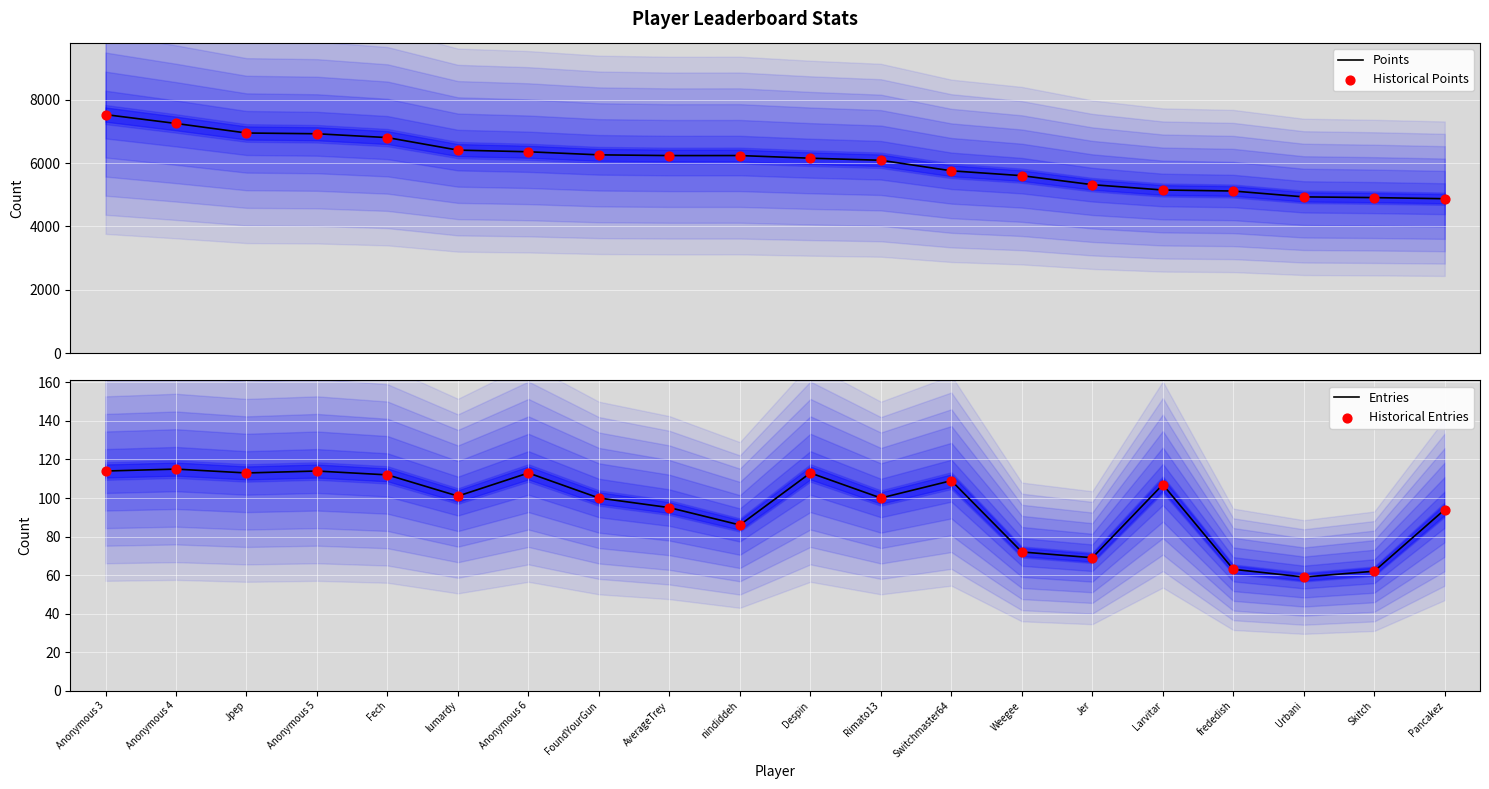

Which series has the largest Y range (max minus min)?

Points